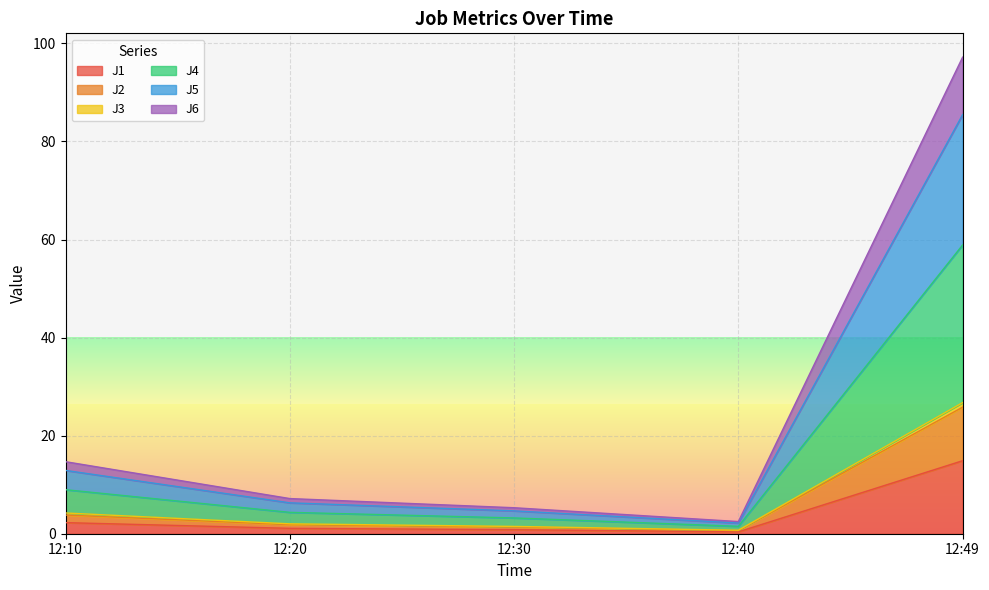

What is the minimum value shown in the chart?

0.4